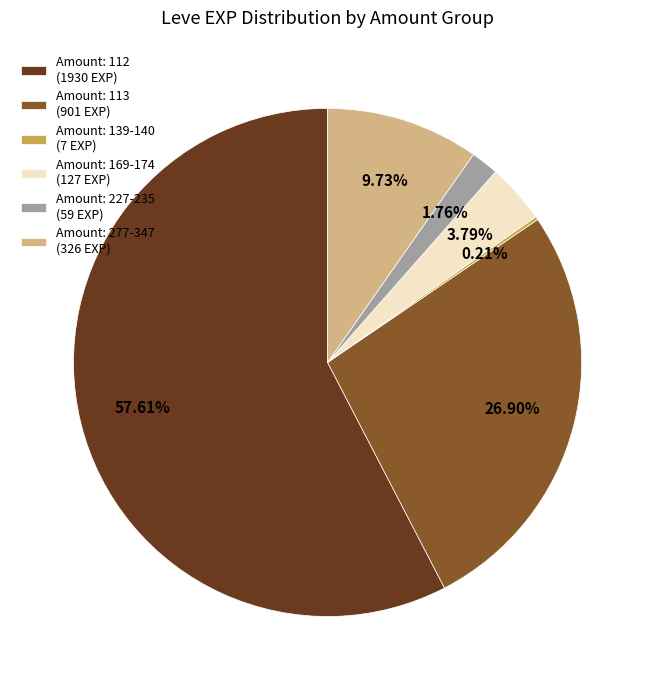

Which category accounts for the majority?

Amount: 112 (1930 EXP)